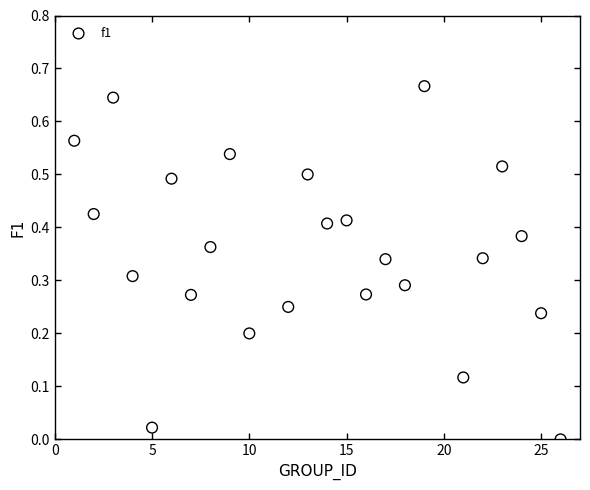

What is the range of X values (max minus min)?

25.0